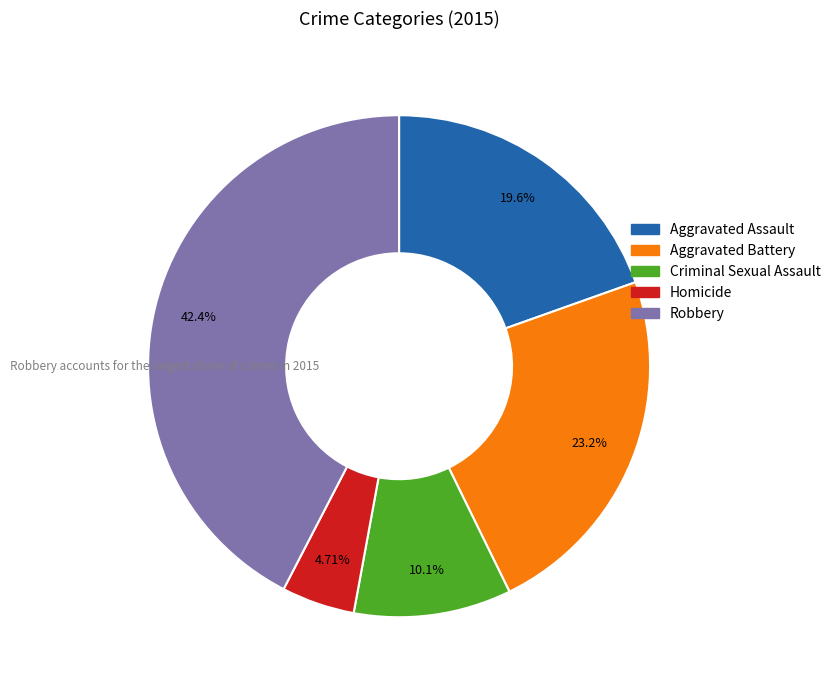

To the nearest percent, what percentage of the pie is Aggravated Assault?

20%